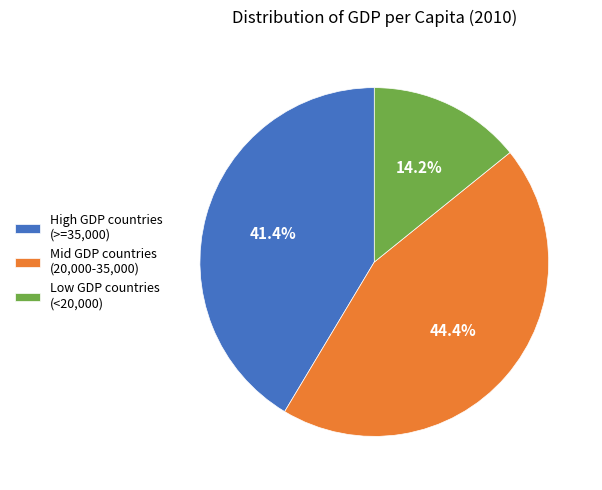

Is there any slice that represents more than half of the pie?

No